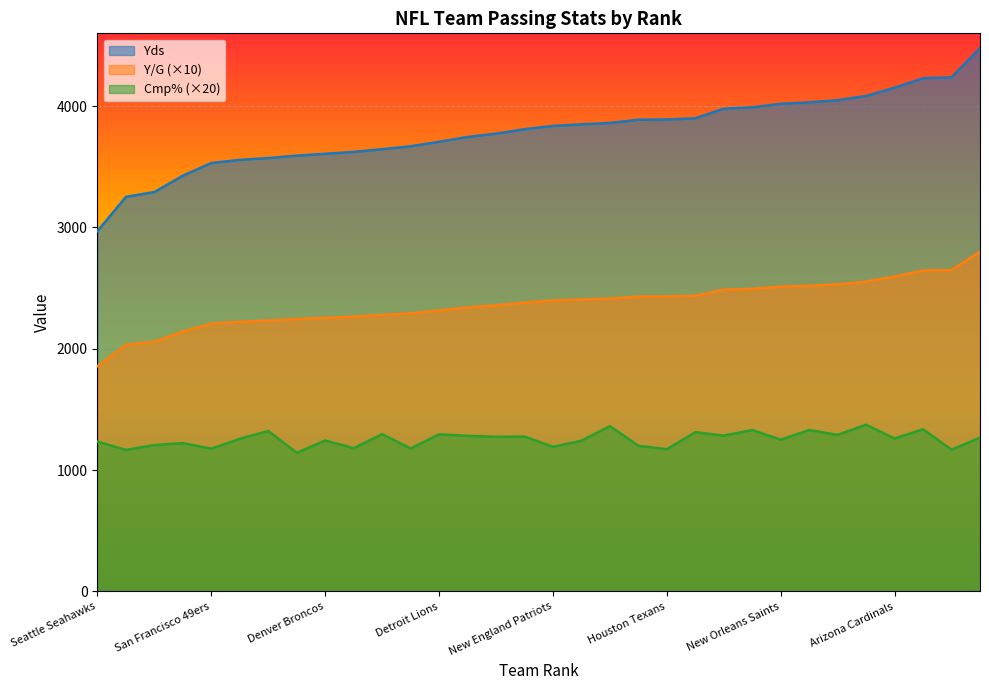

How many lines are shown in the chart?

3